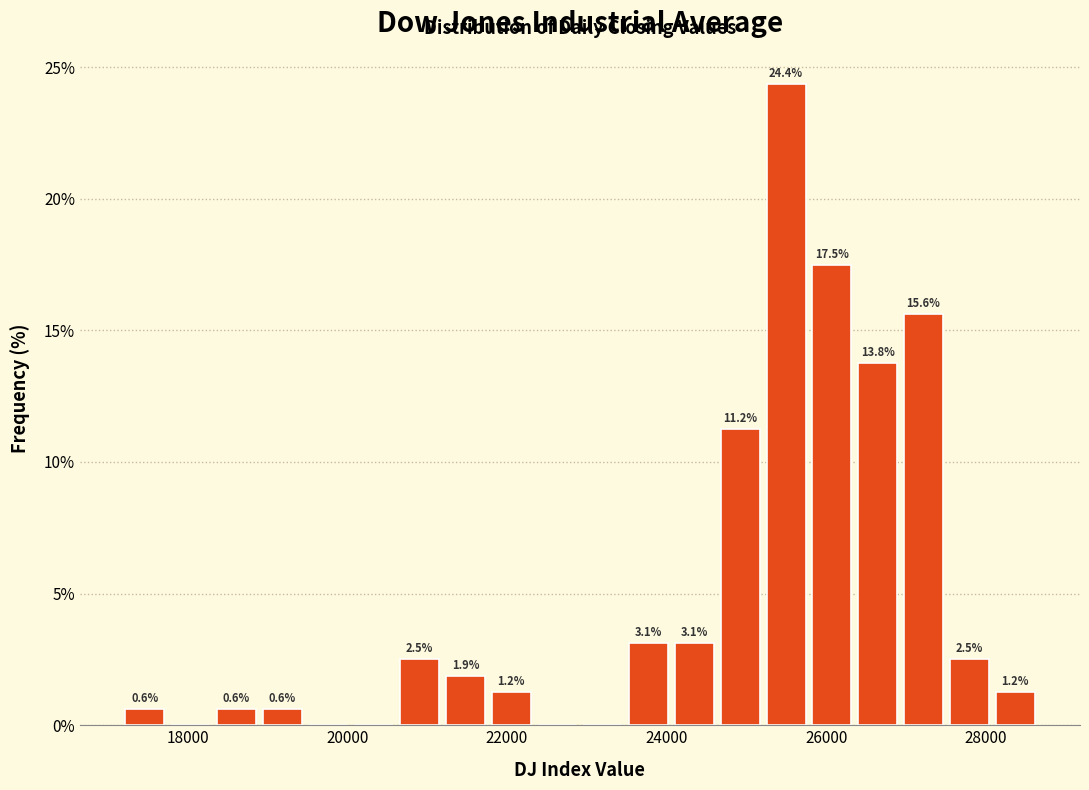

Read against the x-axis, roughly where is the centre of the tallest bar?

25400